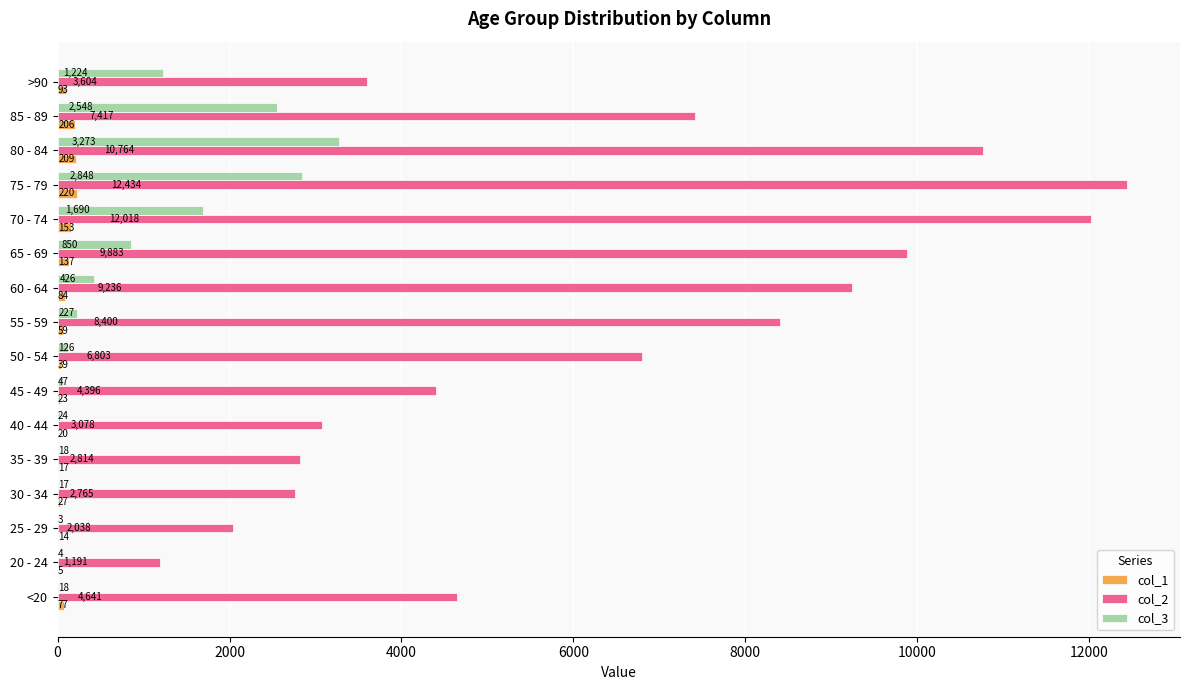

The value of col_2 at 50 - 54 is 3912. True or false?

False